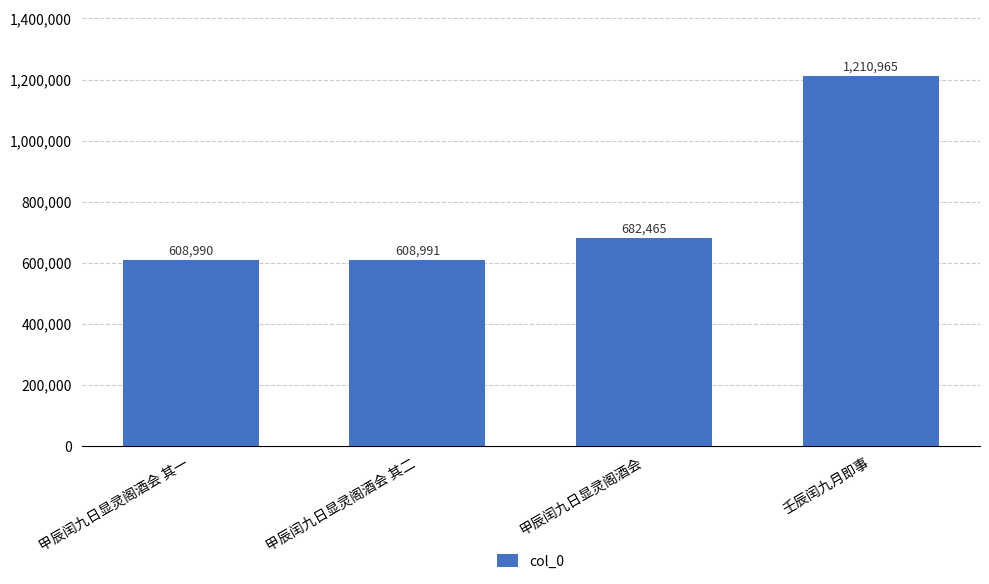

What position from the right is 甲辰闰九日显灵阁酒会 其二?

3